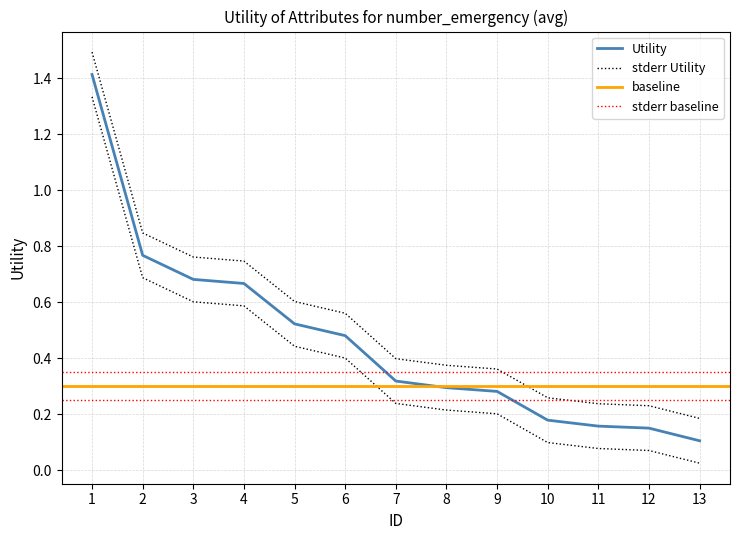

What is the smallest value displayed?

0.1